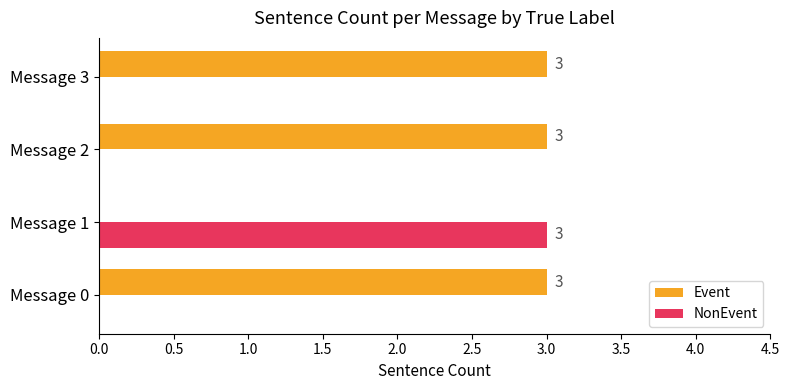

What is the average value of the NonEvent series?

1